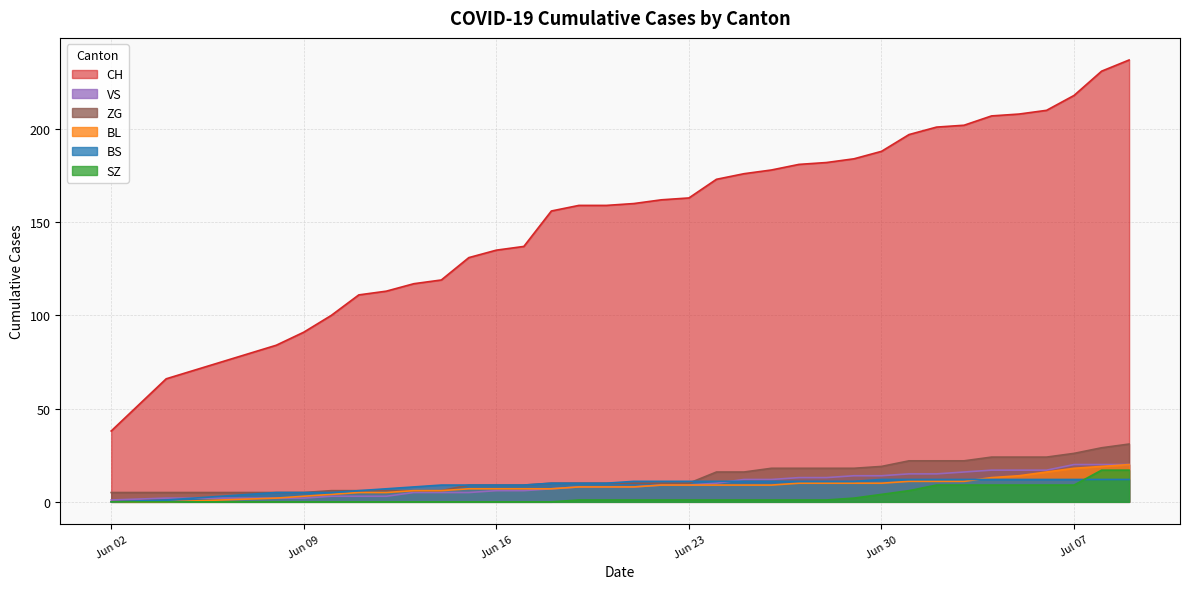

Which series has the largest total across all categories?

CH